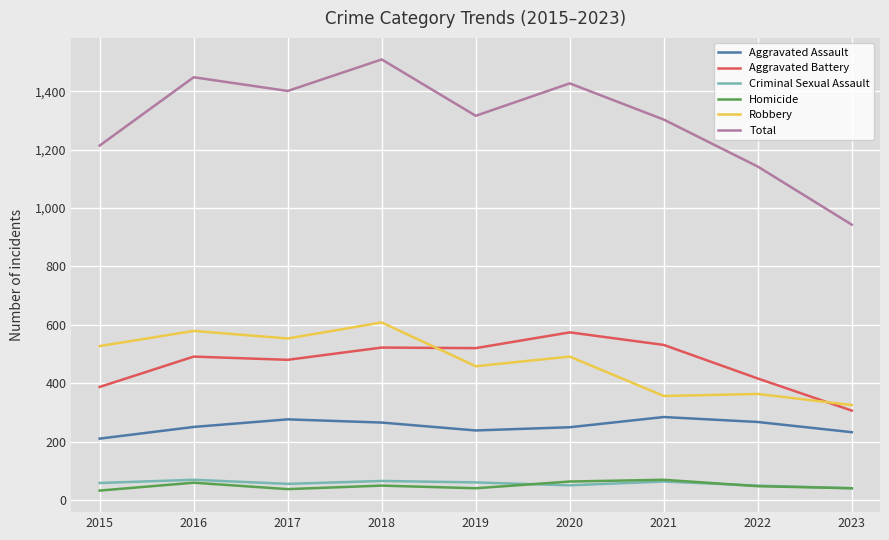

What is the smallest value displayed?

32